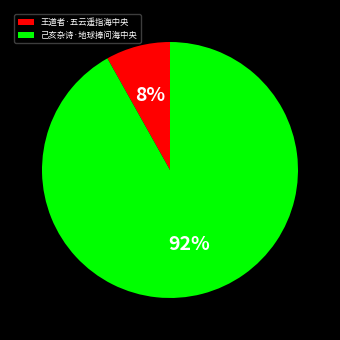

Do 王道者·五云遥指海中央 and 己亥杂诗·地球捧问海中央 together represent more than half of the pie?

Yes